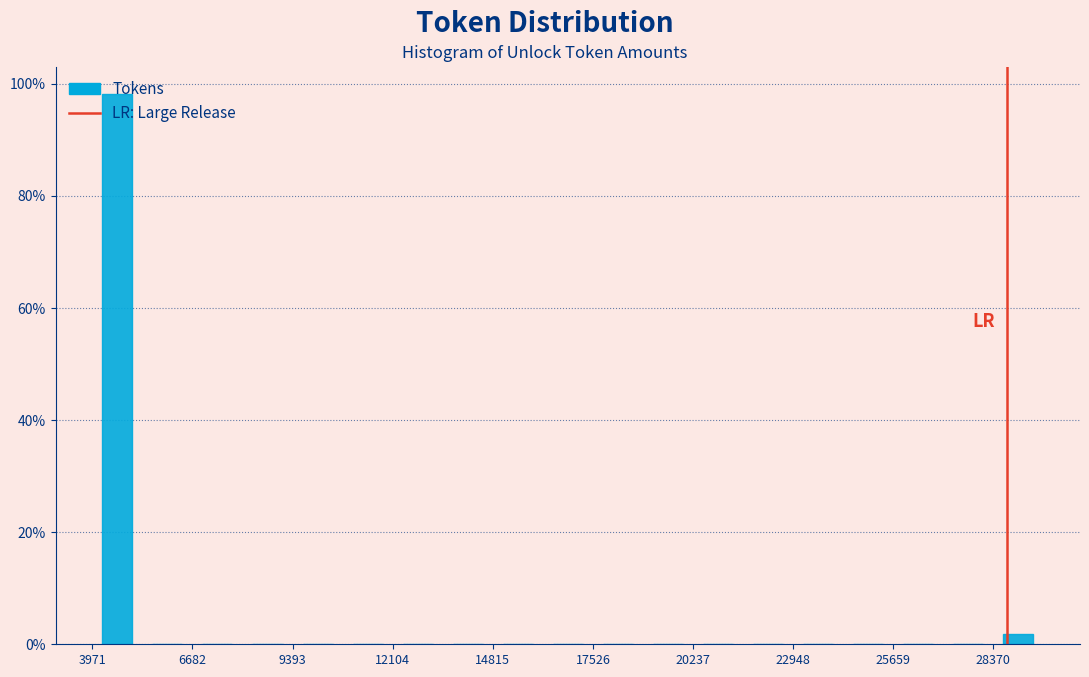

Around what value on the x-axis is the tallest bar? Give the approximate position of its centre, as read against the axis.

4500